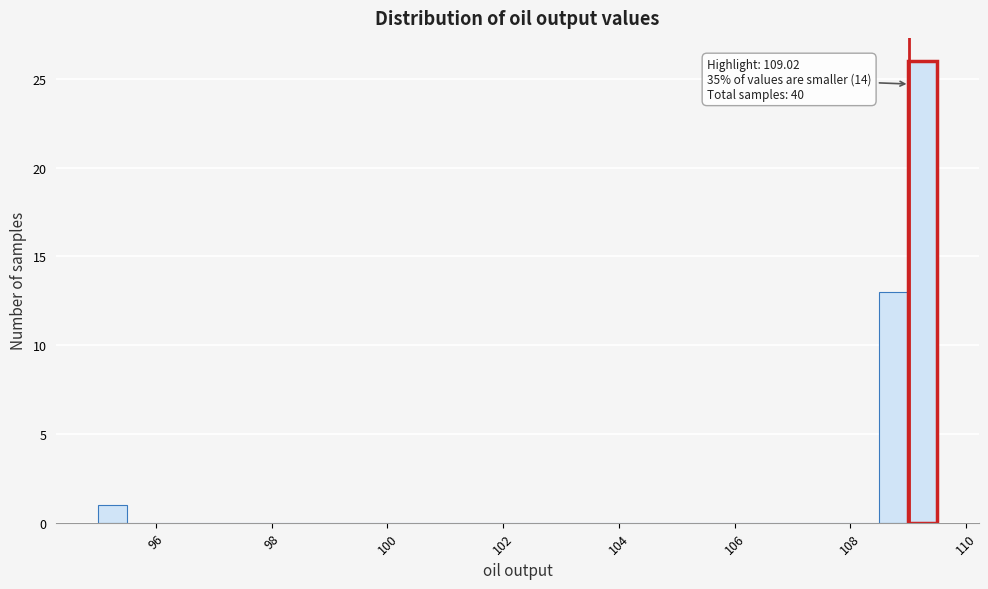

Around what value on the x-axis is the tallest bar? Give the approximate position of its centre, as read against the axis.

109.2